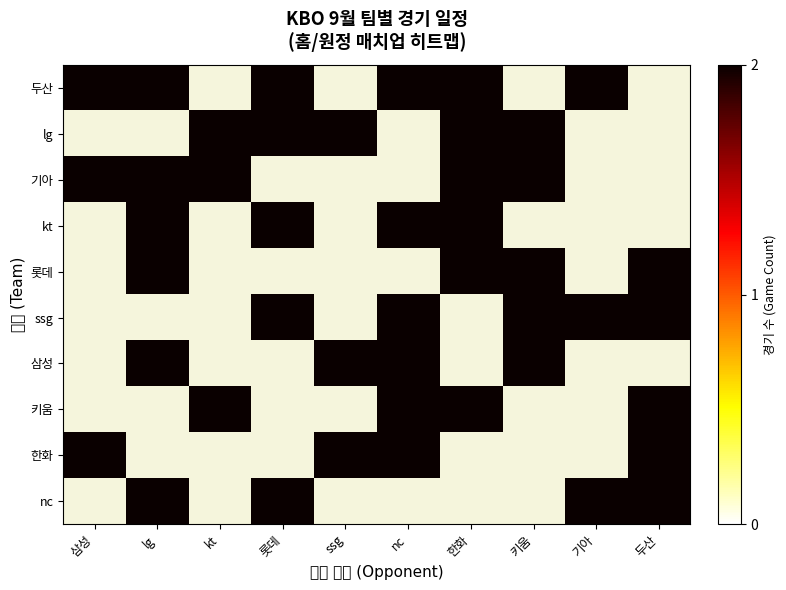

Rank the series at ssg from lowest to highest value.

두산, 기아, kt, 롯데, ssg, 키움, nc, lg, 삼성, 한화